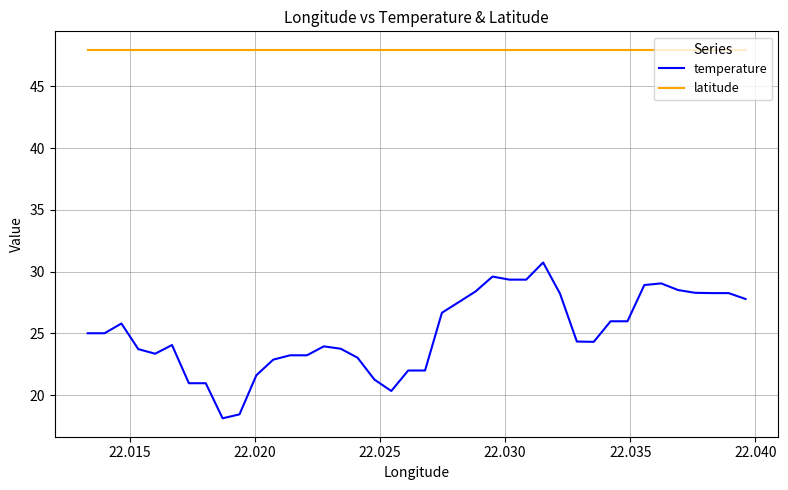

What is the lowest value of the temperature series?

18.1